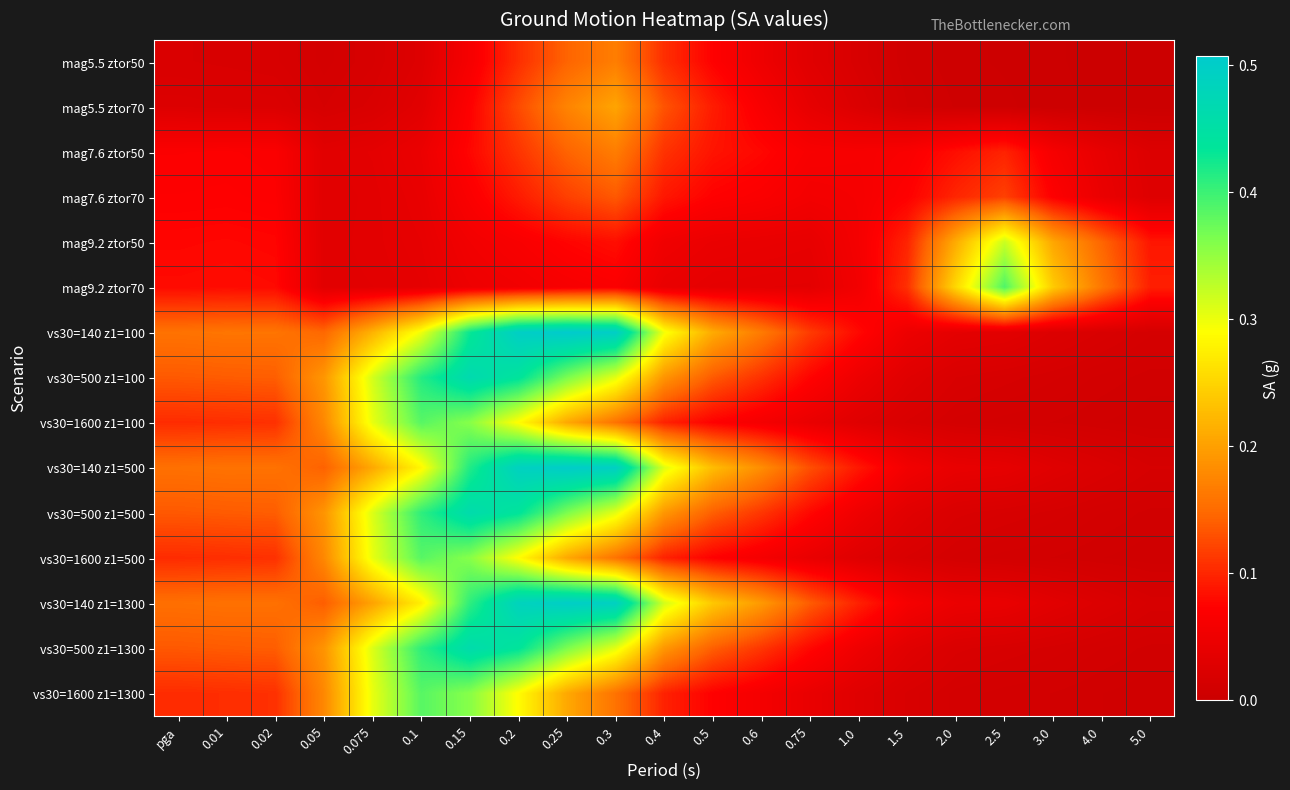

How many series are shown in this chart?

15